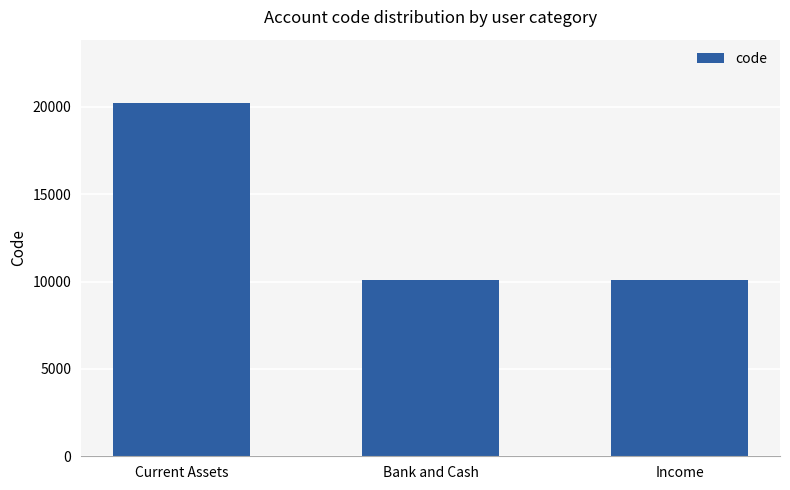

Does the chart contain stacked bars?

No